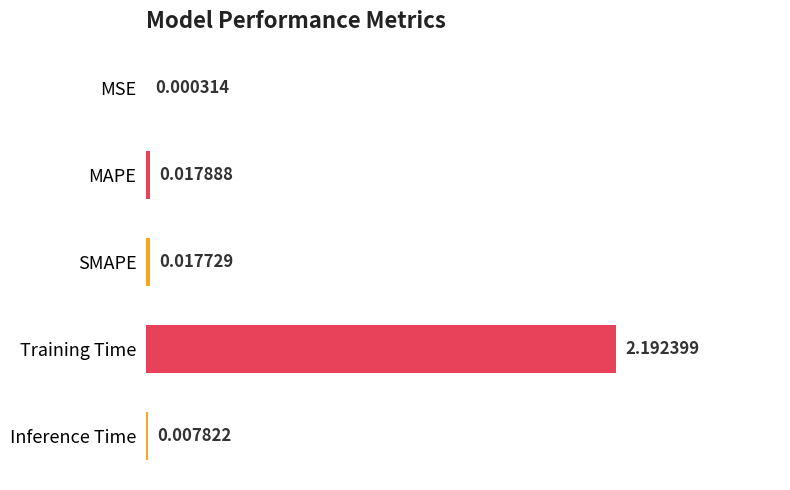

What is the change in value from Training Time to Inference Time?

-2.2